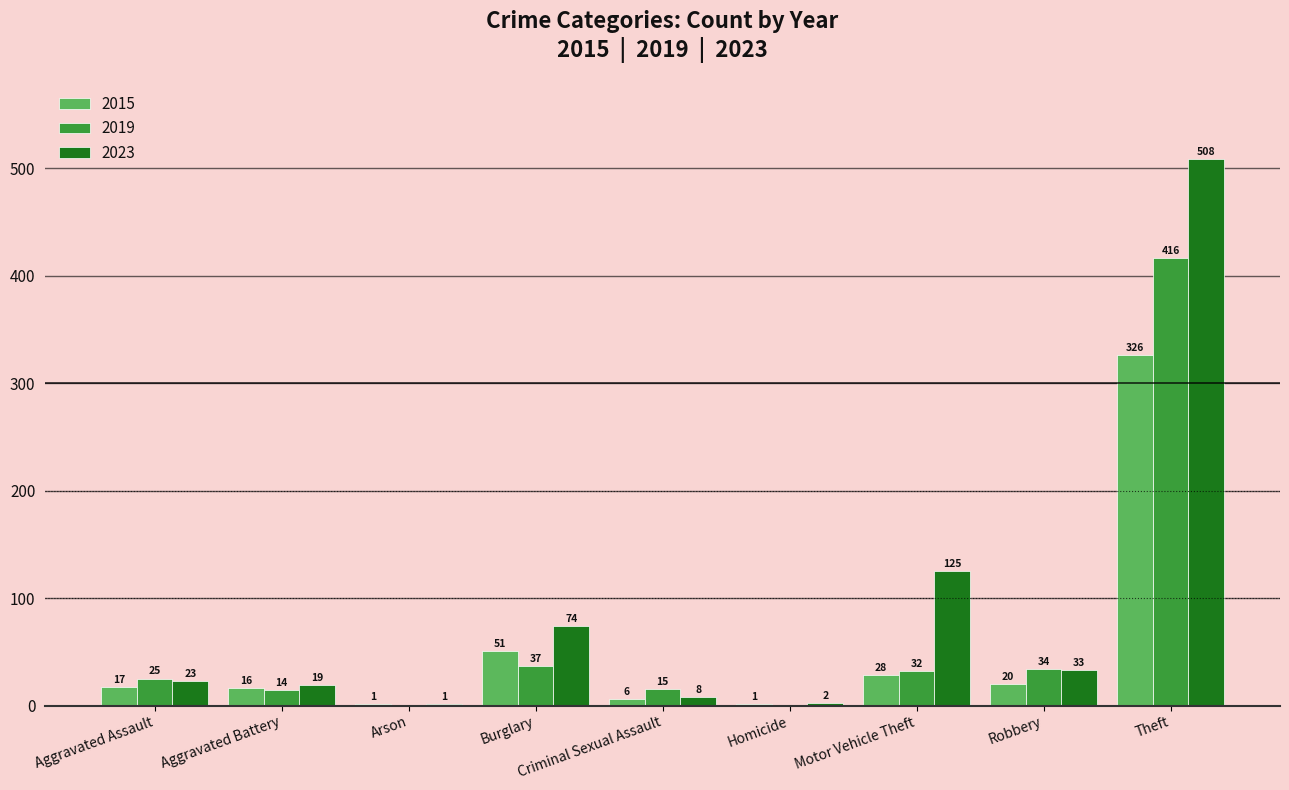

Which series changed the most between Homicide and Robbery?

2019